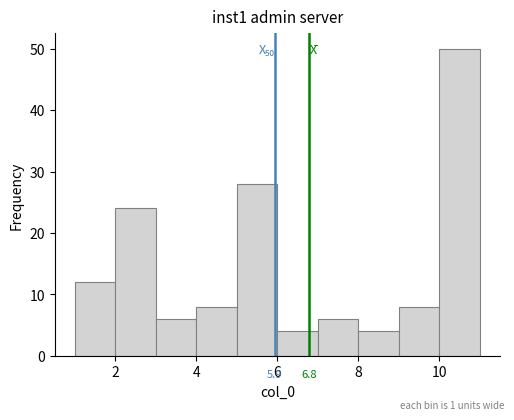

Over which range of the x-axis is the bar tallest?

10 to 11